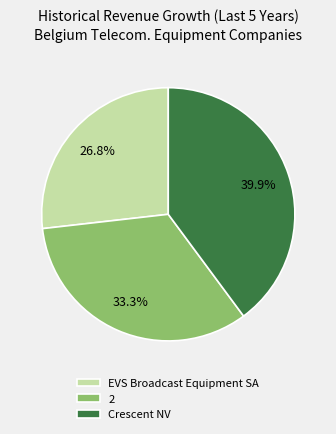

Is there a majority slice in this chart?

No